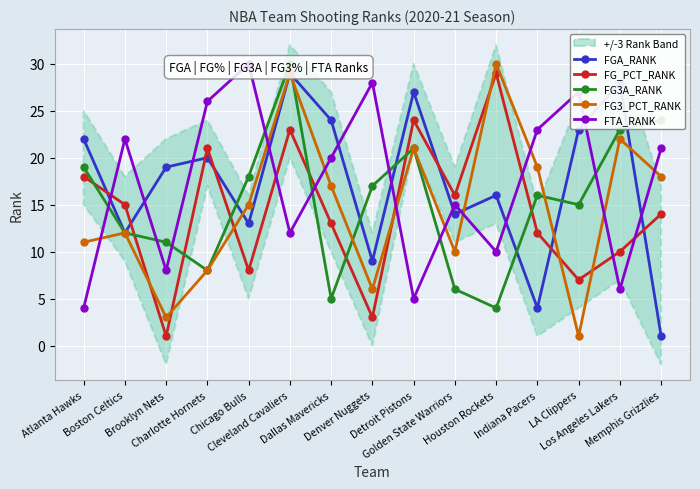

Reading left to right, extract all data points from this chart.

FGA_RANK: 22	12	19	20	13	29	24	9	27	14	16	4	23	28	1
FG_PCT_RANK: 18	15	1	21	8	23	13	3	24	16	29	12	7	10	14
FG3A_RANK: 19	12	11	8	18	30	5	17	21	6	4	16	15	23	24
FG3_PCT_RANK: 11	12	3	8	15	29	17	6	21	10	30	19	1	22	18
FTA_RANK: 4	22	8	26	30	12	20	28	5	15	10	23	27	6	21